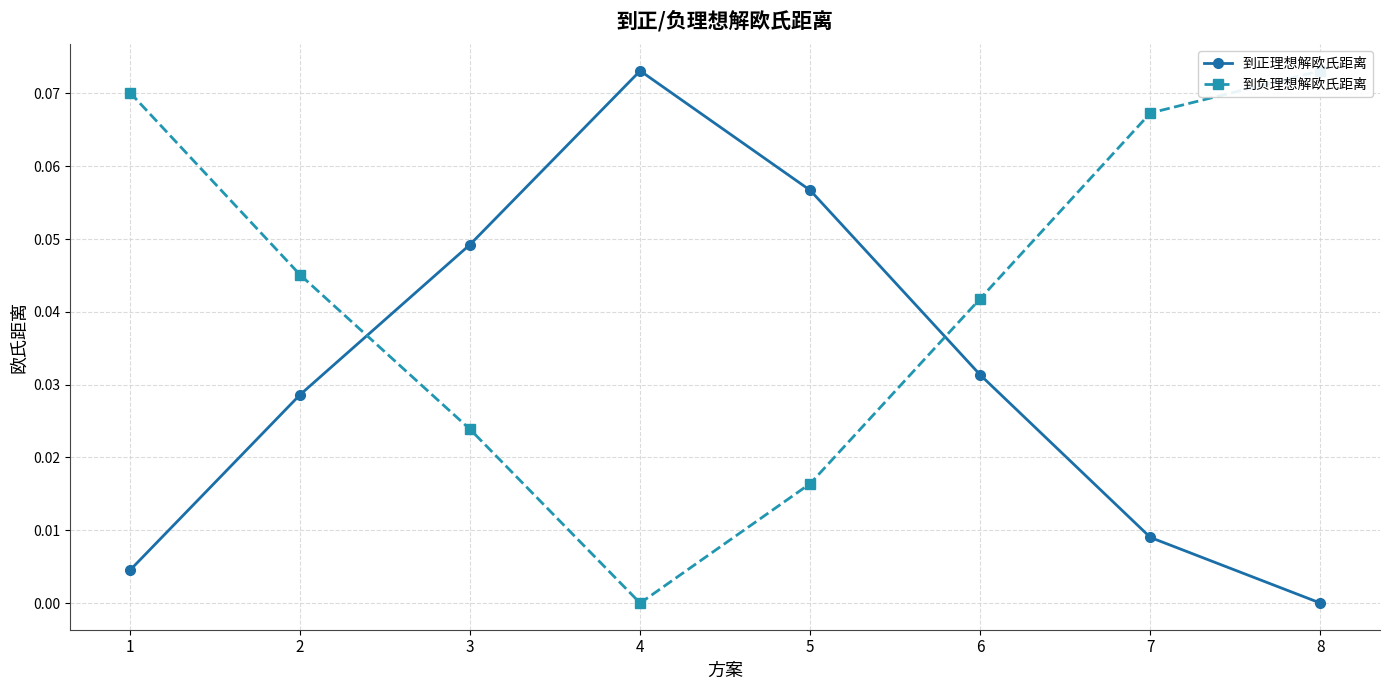

At which category does 到正理想解欧氏距离 reach its first local peak?

4